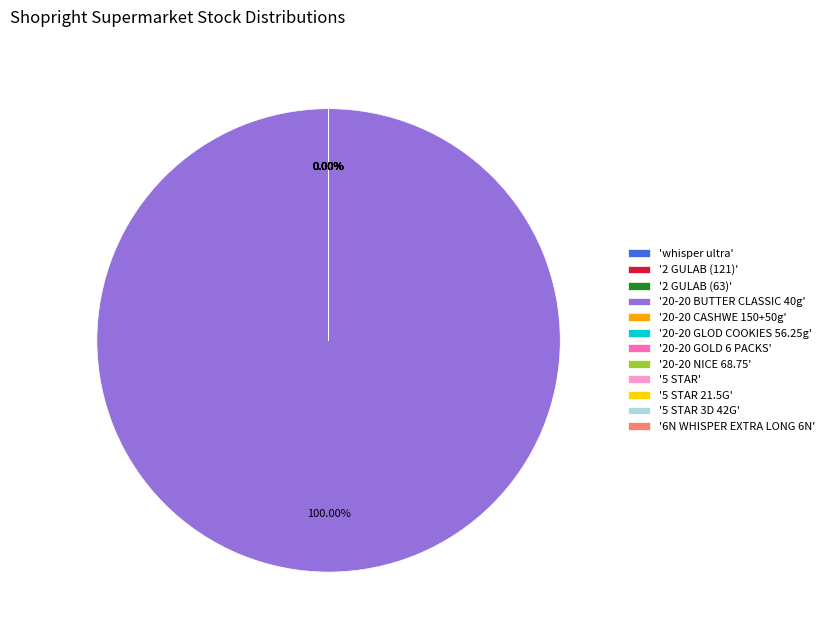

The 20-20 GLOD COOKIES 56.25g slice represents 1% of the pie. True or false?

False